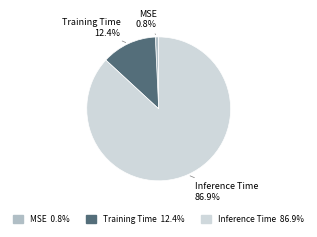

Is it true that Training Time is 12% of the pie?

True